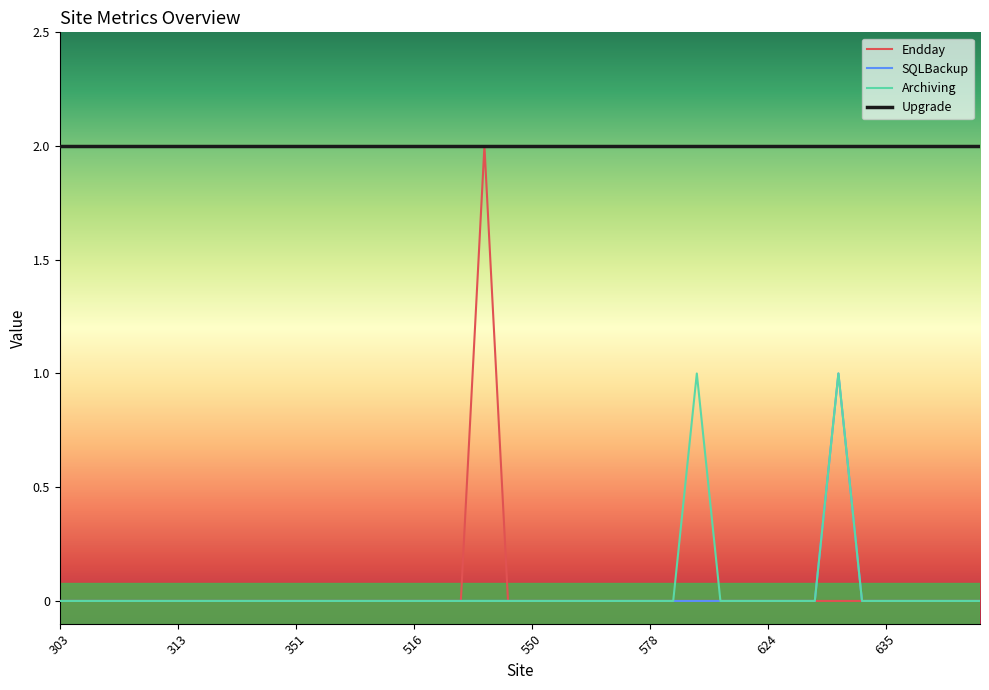

True or false: SQLBackup and Upgrade intersect in this chart.

False